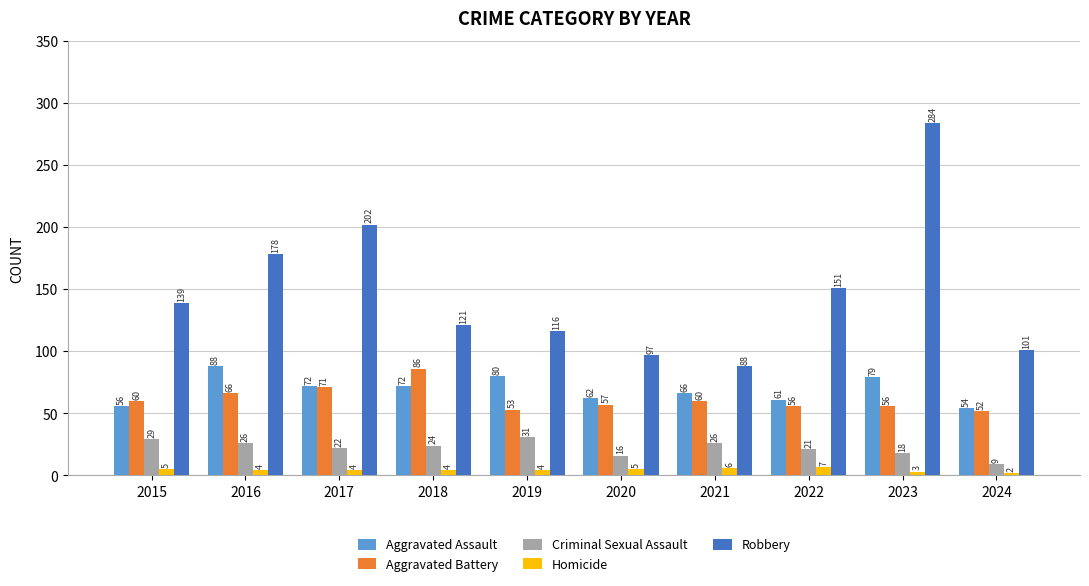

What is the approximate value of Robbery at 2020?

97